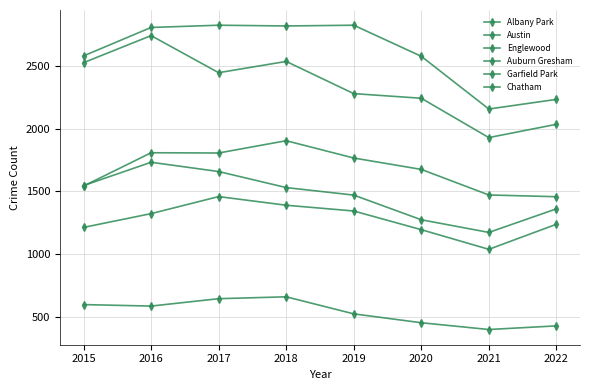

What is the value of the Auburn Gresham point at the 2nd from the left?

1733